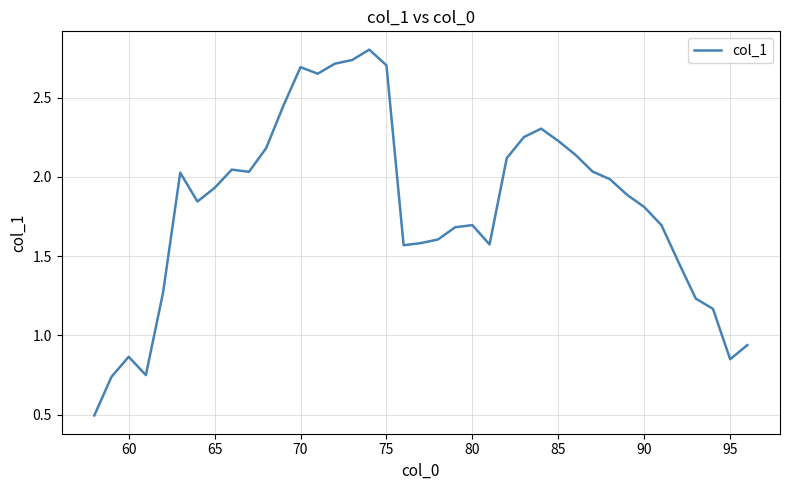

What is the maximum value shown in the chart?

2.8